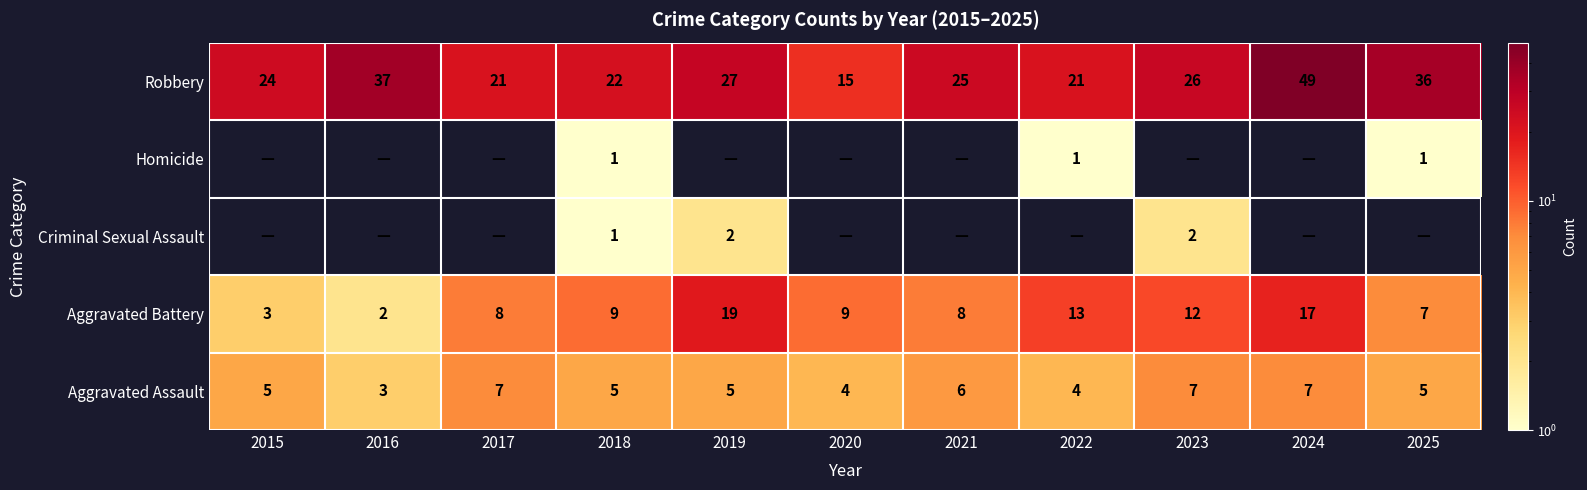

What is the total value across all series at 2018?

38